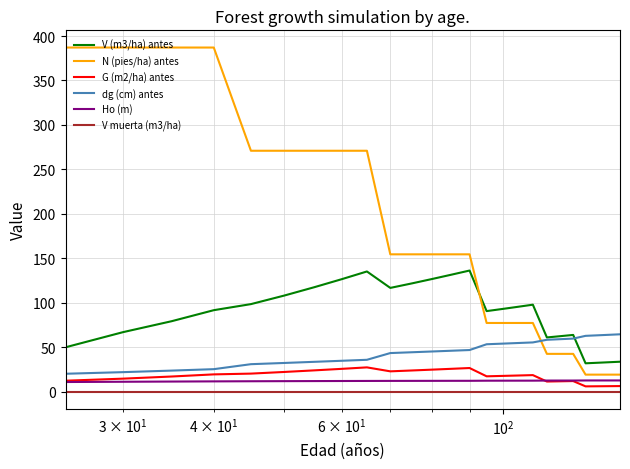

Which series has the largest total across all categories?

N (pies/ha) antes